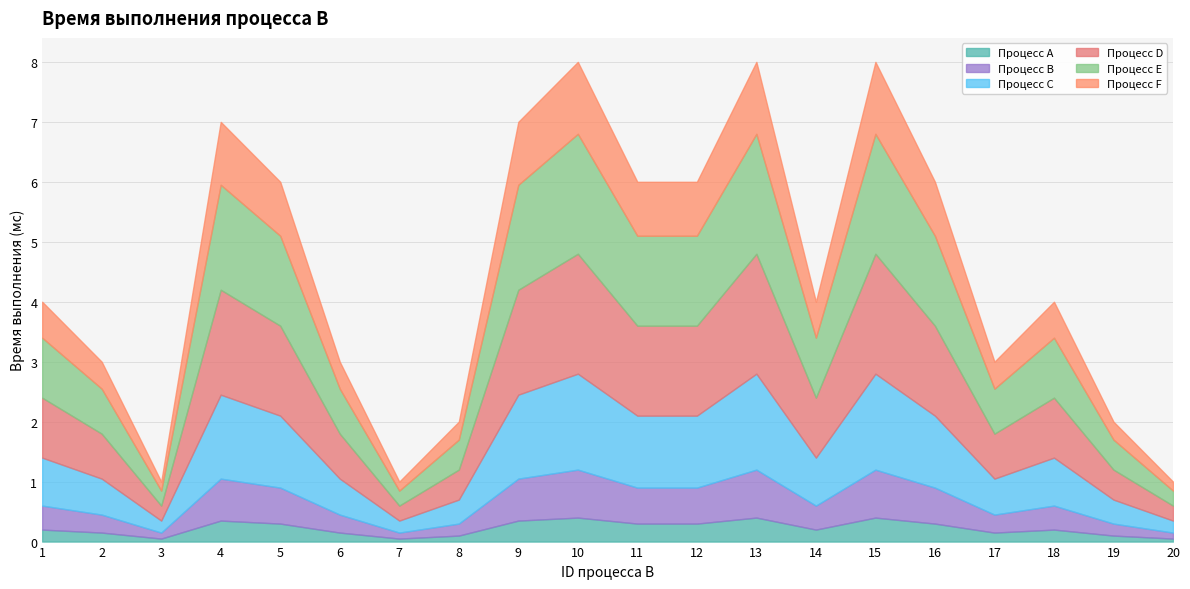

Rank the categories by value from lowest to highest.

3, 7, 20, 8, 19, 2, 6, 17, 1, 14, 18, 5, 11, 12, 16, 4, 9, 10, 13, 15